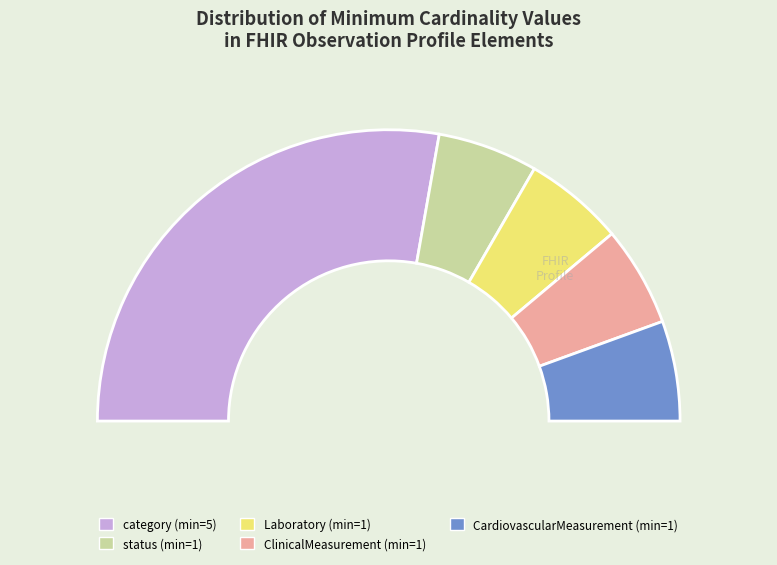

Is Observation.category (min=5) the majority of the pie?

Yes